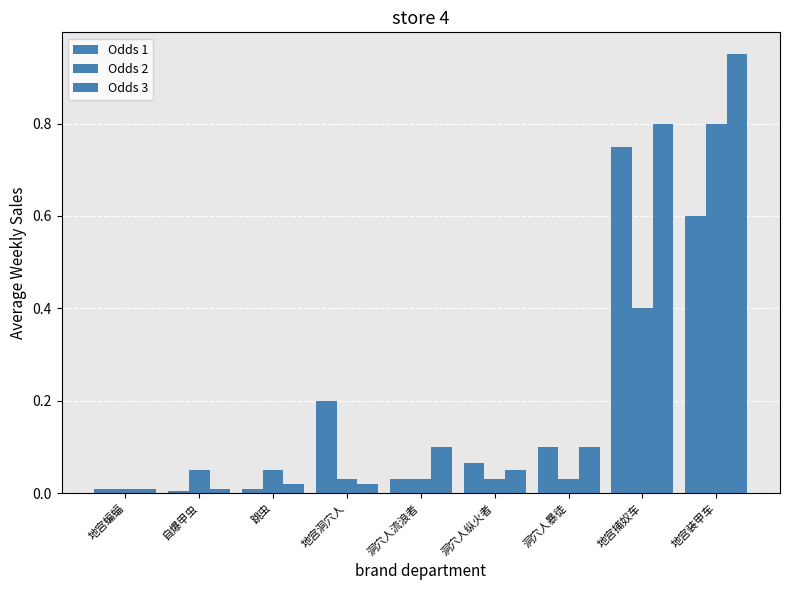

How many bars are there in total?

27